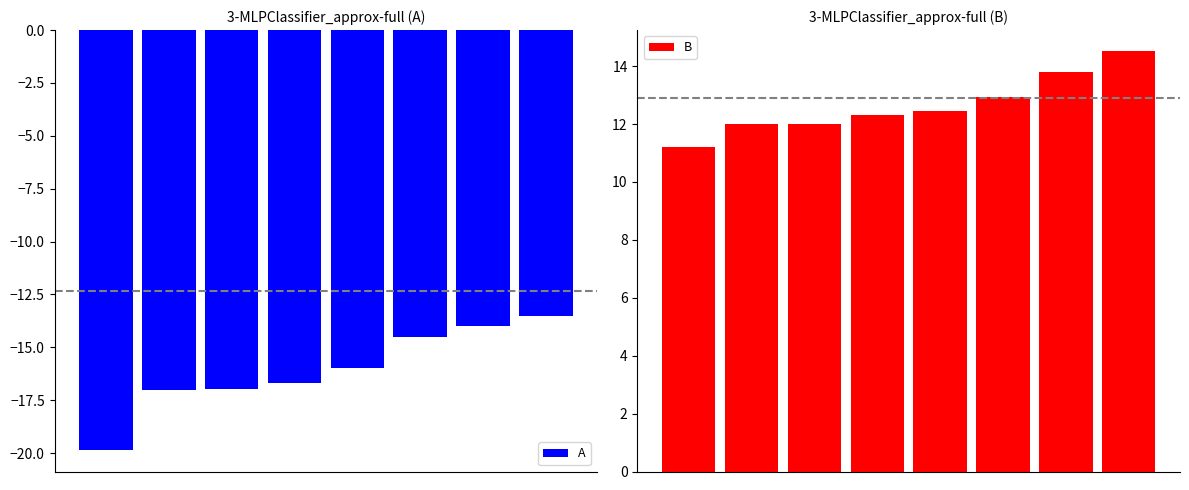

At 3, list the series in order from largest to smallest.

B, A